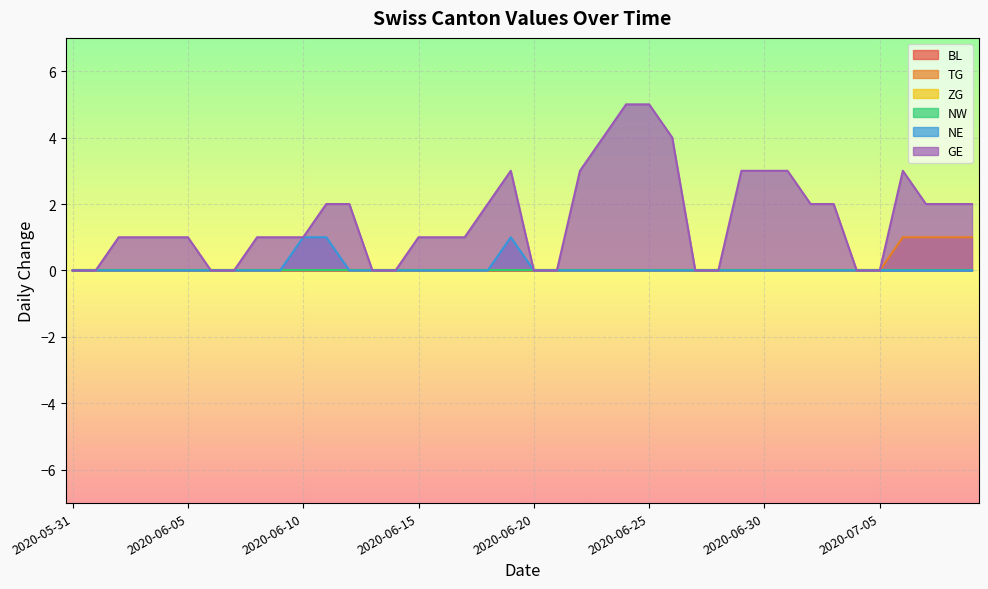

What is the difference between the highest and lowest values at 2020-06-24?

5